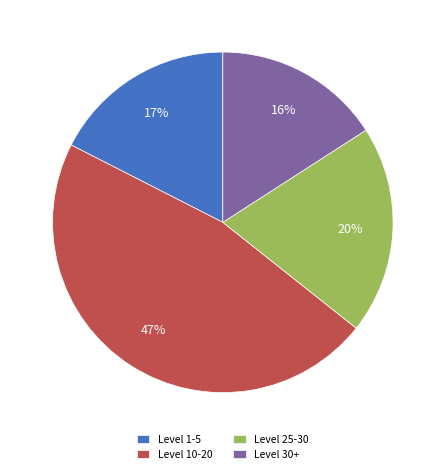

Does any single category account for the majority?

No